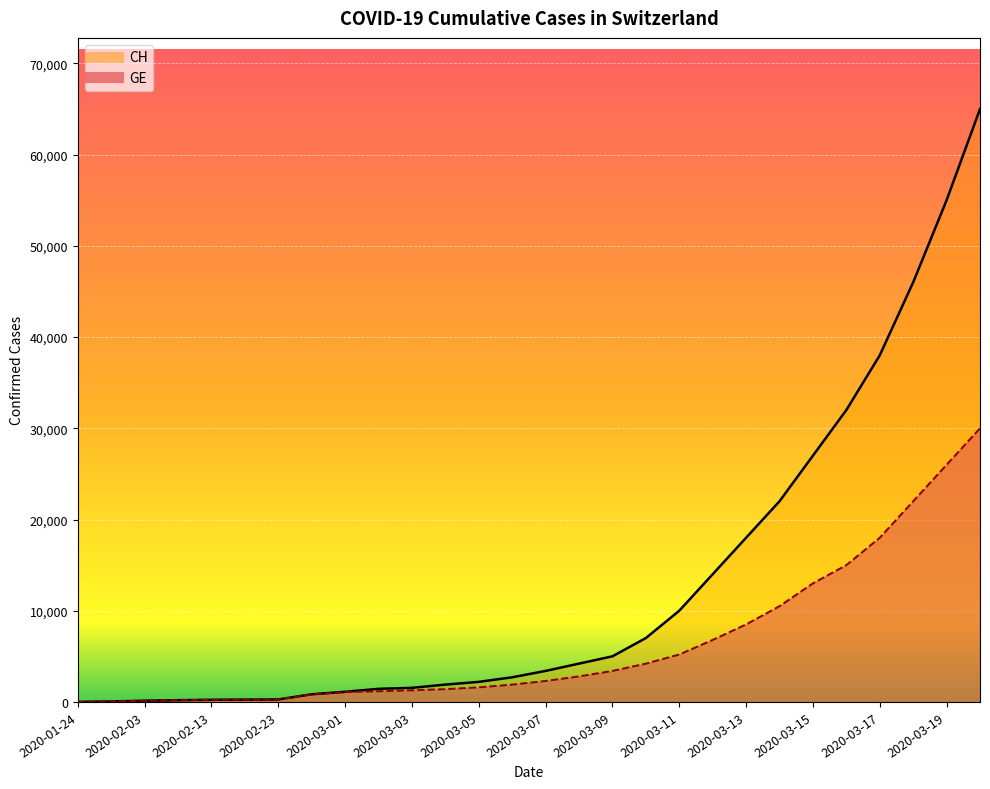

At which label is CH closest to 32502?

2020-03-16